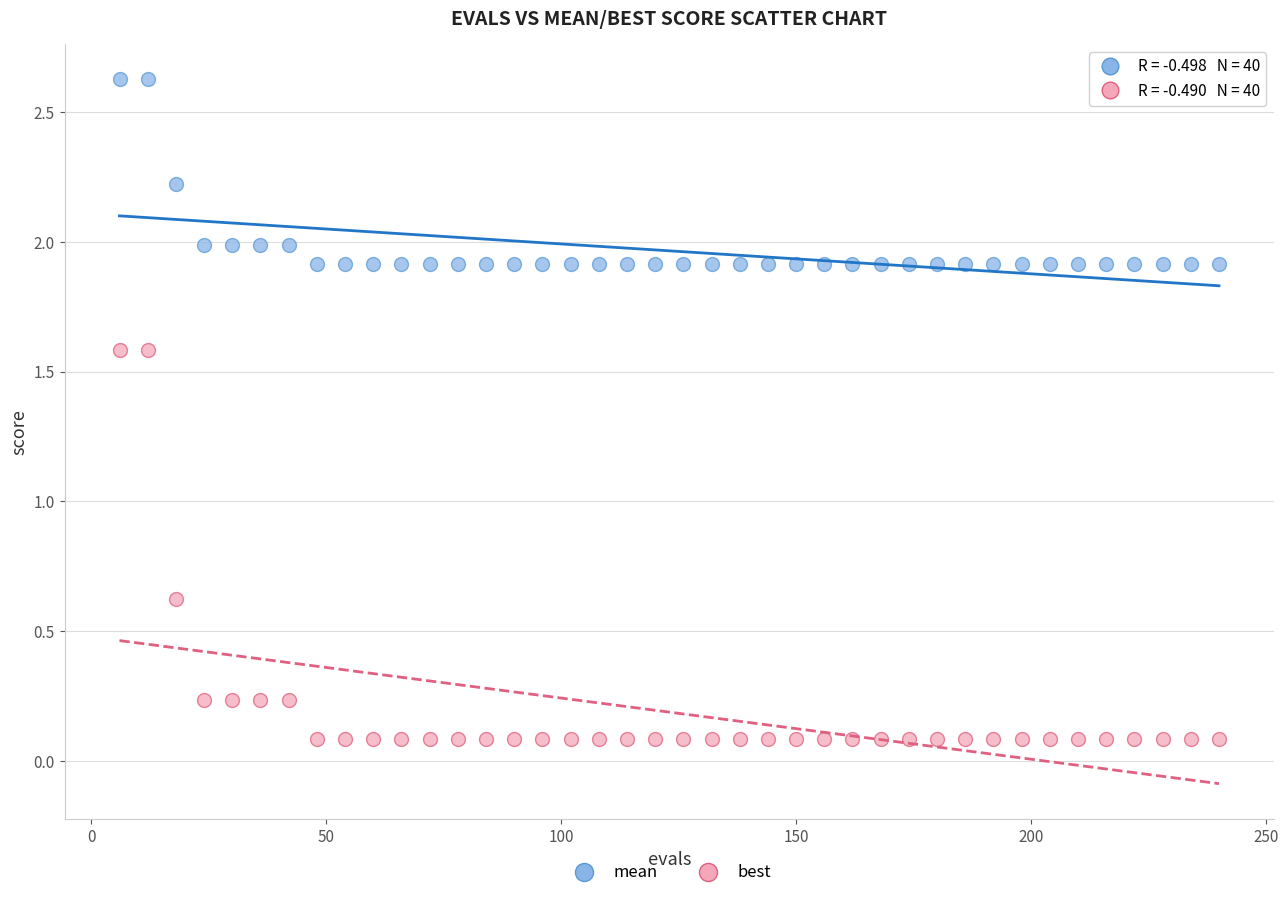

Across all series, what Y value is closest to 1?

0.6